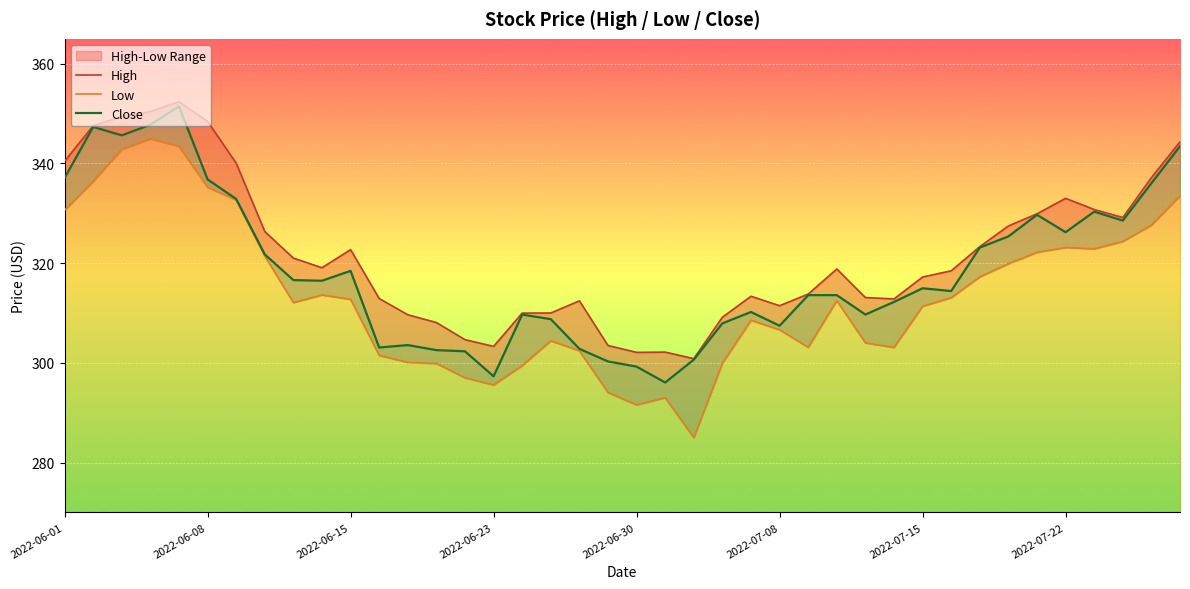

What is the value of the Close point at the 4th from the left?

347.8